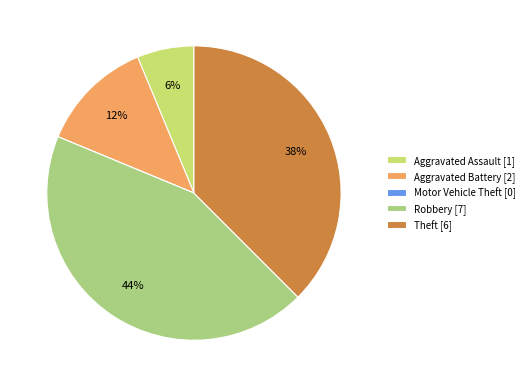

Is there a majority slice in this chart?

No